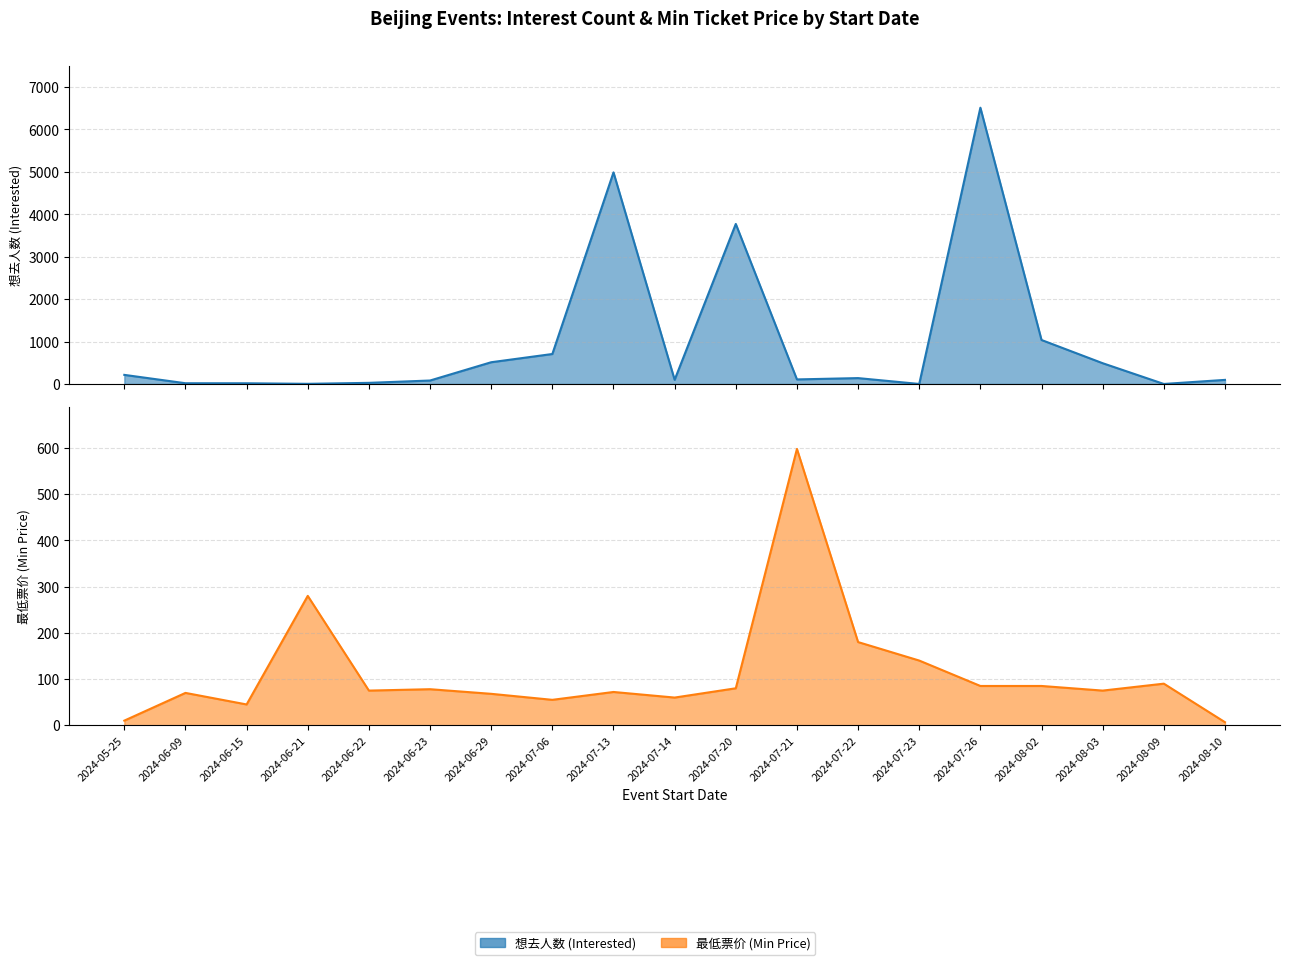

Reading left to right, list all the values displayed in this chart.

想去人数 (Interested): 215.0	18.0	17.0	4.0	27.0	82.0	513.0	707.0	4987.0	99.0	3772.0	108.0	139.0	1.0	6512.0	1037.0	490.0	1.0	97.0
最低票价 (Min Price): 10.0	70.0	45.0	280.0	75.0	78.0	68.0	55.0	72.0	59.9	80.0	598.0	180.0	140.0	85.0	85.0	75.0	90.0	6.6